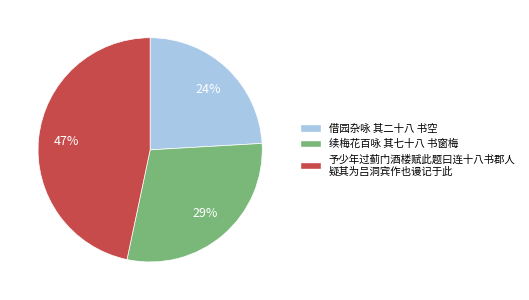

To the nearest percent, what is the average slice percentage?

33%